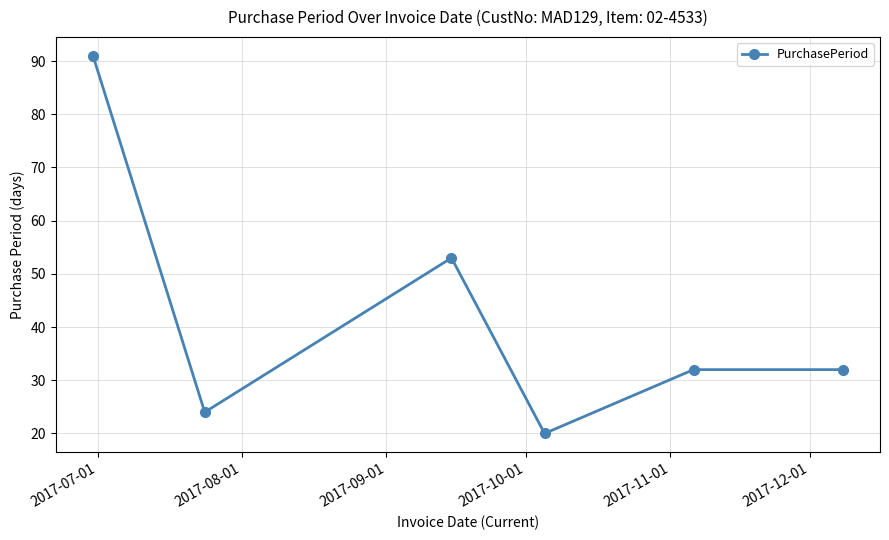

What is the difference between the second highest and minimum values?

33